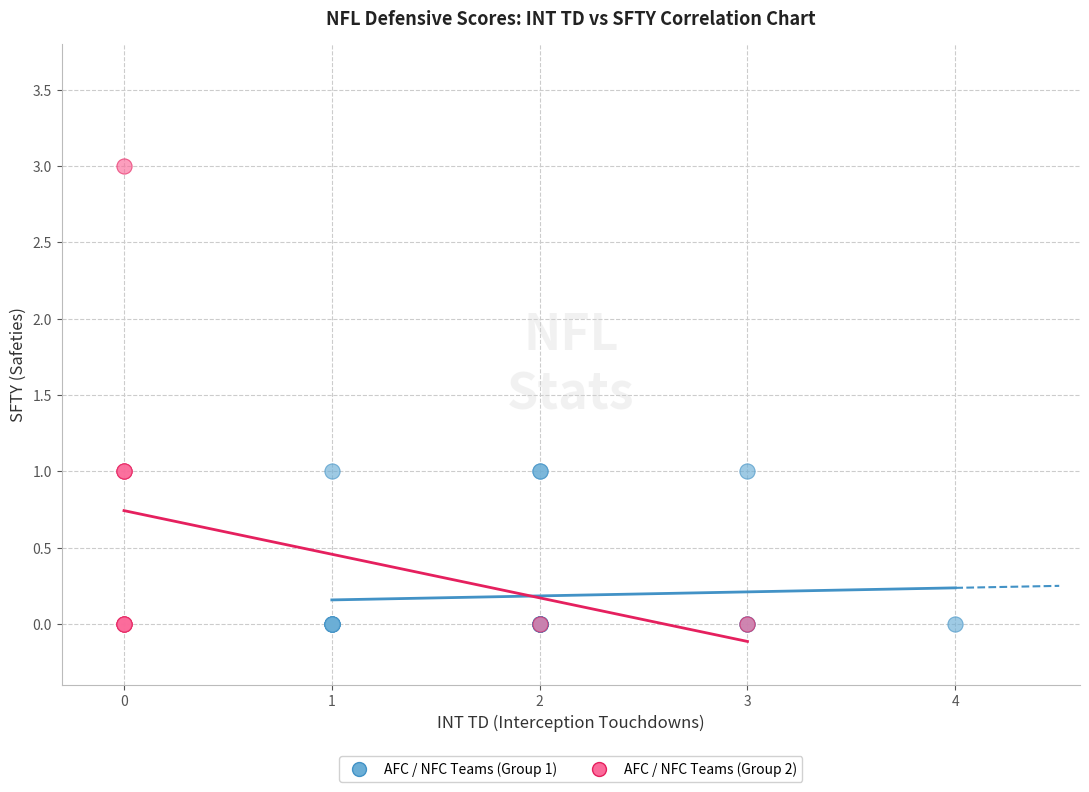

Which series contains the highest Y value?

AFC / NFC Teams (Group 2)